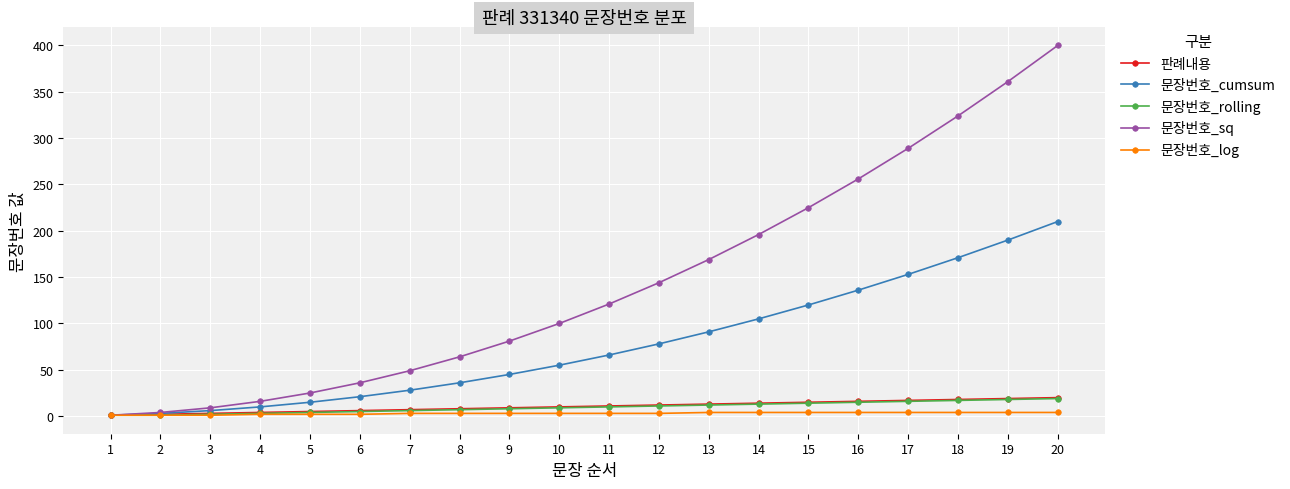

How many lines are shown in the chart?

5